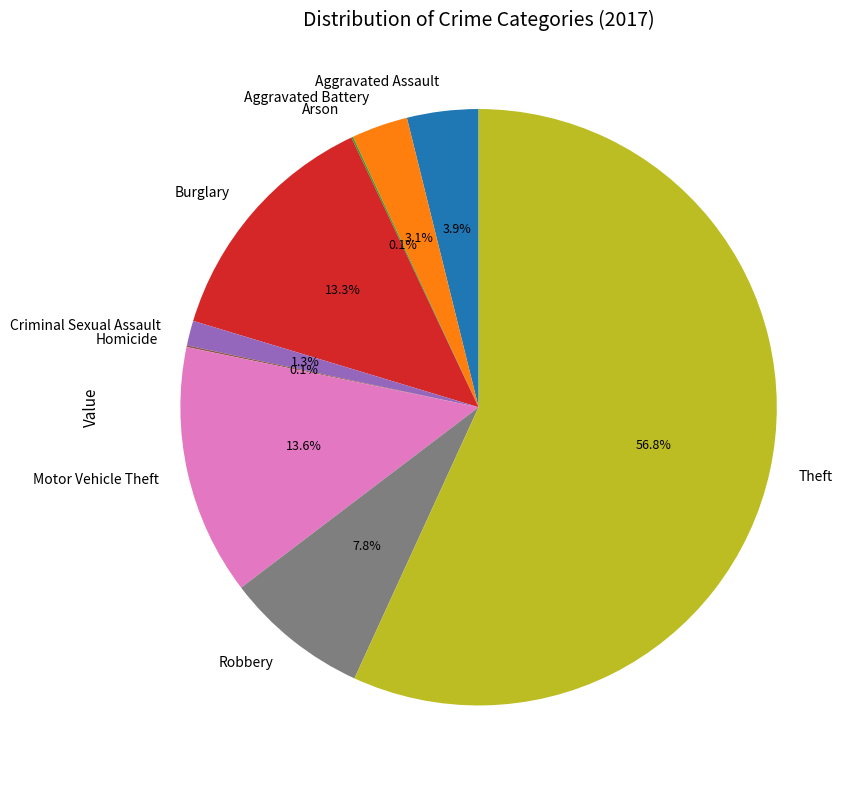

Is there any slice that represents more than half of the pie?

Yes